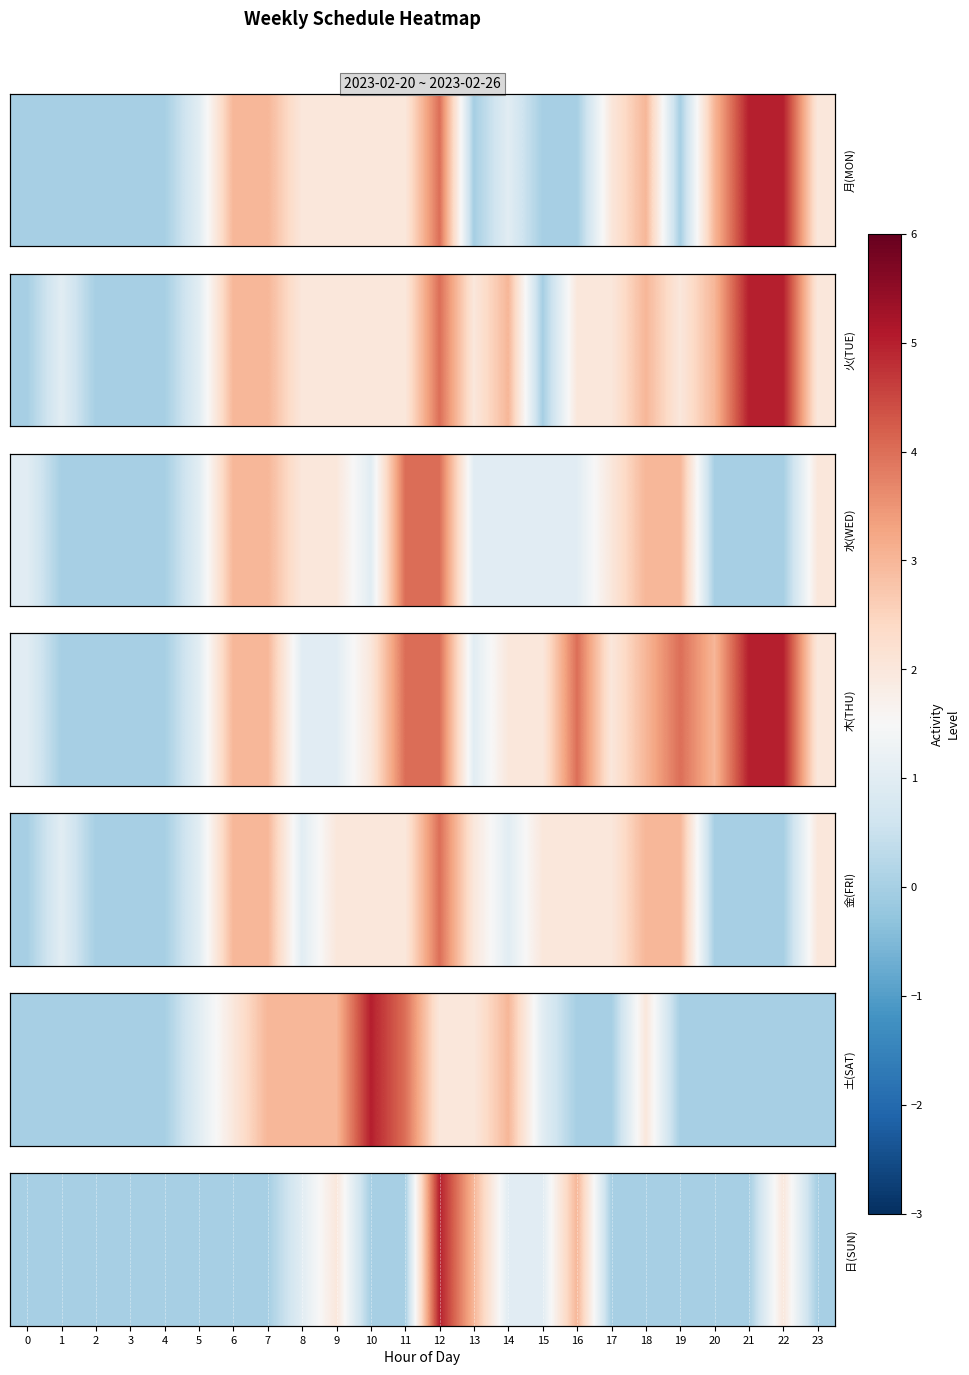

Which label corresponds to the largest value in the chart?

12